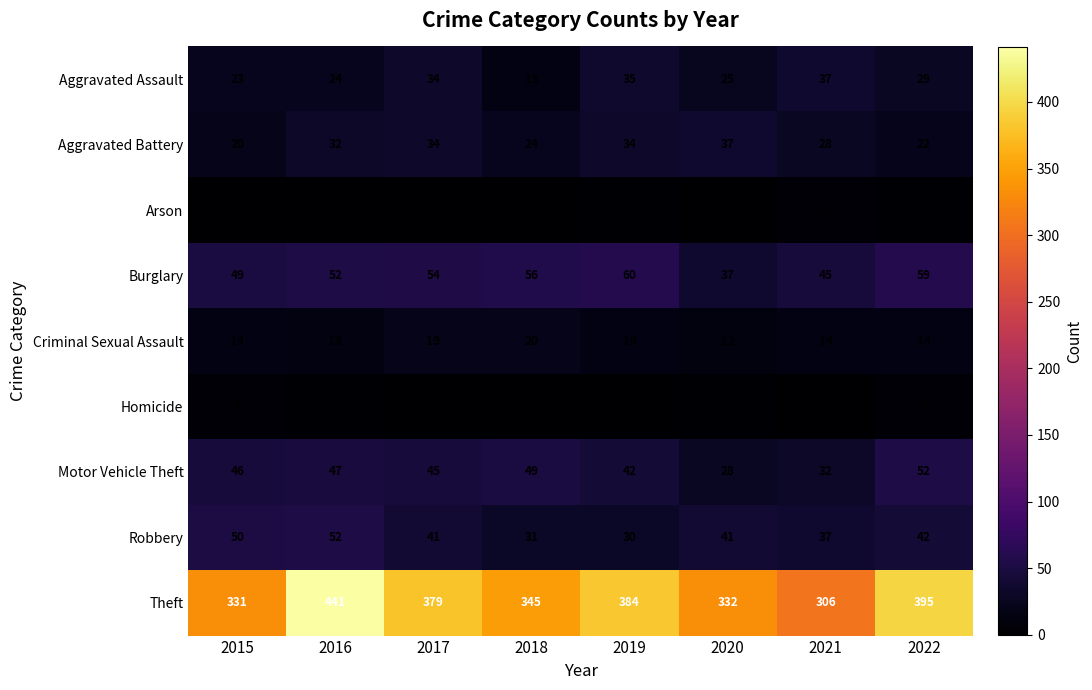

What is the difference between the maximum and minimum values in the Aggravated Battery series?

17